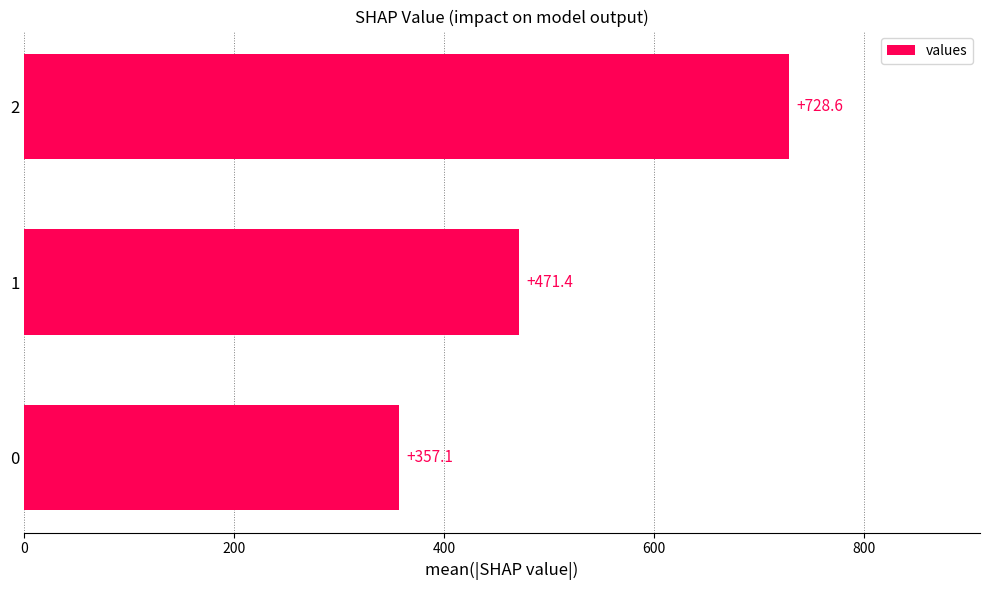

What is the difference between the maximum and second lowest values?

257.1